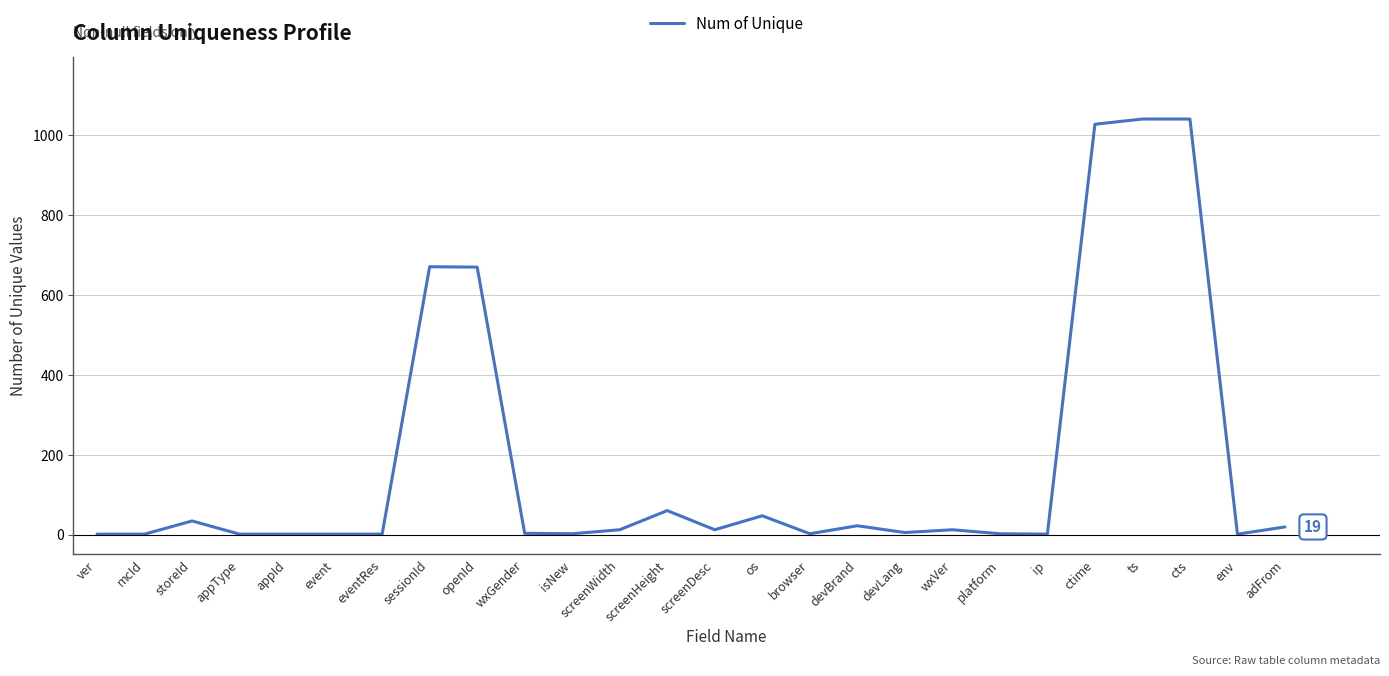

How many categories are shown in the chart?

26